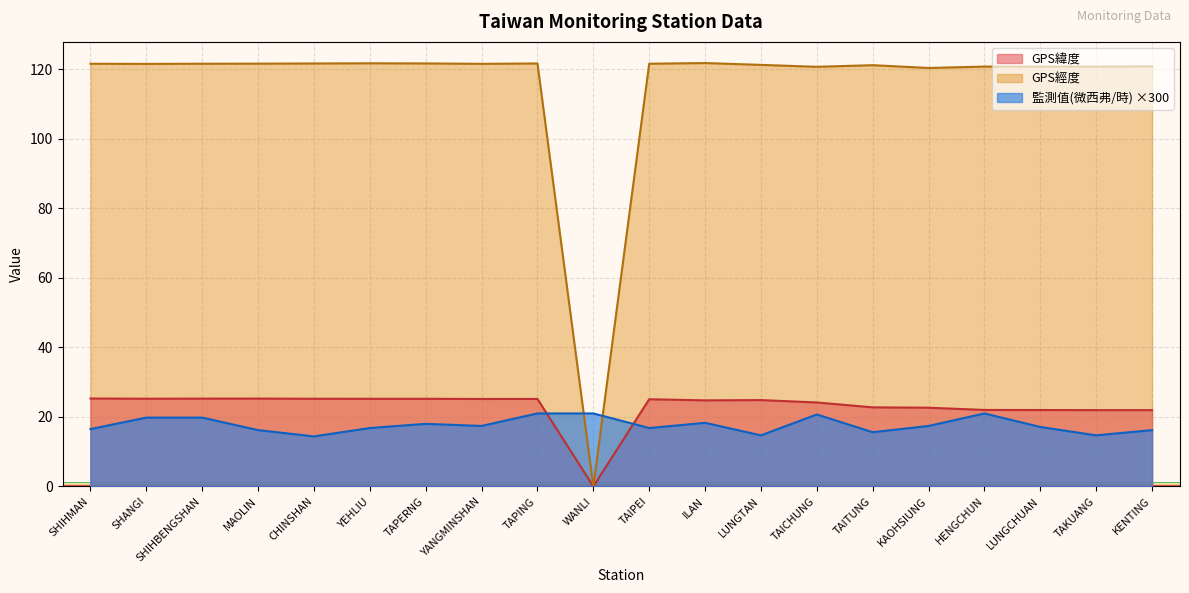

Reading left to right, extract all data points from this chart.

GPS緯度: SHIHMAN=25.3	SHANGI=25.2	SHIHBENGSHAN=25.3	MAOLIN=25.3	CHINSHAN=25.2	YEHLIU=25.2	TAPERNG=25.2	YANGMINSHAN=25.2	TAPING=25.2	WANLI=0.0	TAIPEI=25.1	ILAN=24.8	LUNGTAN=24.8	TAICHUNG=24.1	TAITUNG=22.8	KAOHSIUNG=22.6	HENGCHUN=22.0	LUNGCHUAN=22.0	TAKUANG=21.9	KENTING=21.9
GPS經度: SHIHMAN=121.6	SHANGI=121.5	SHIHBENGSHAN=121.6	MAOLIN=121.6	CHINSHAN=121.6	YEHLIU=121.7	TAPERNG=121.7	YANGMINSHAN=121.5	TAPING=121.6	WANLI=0.0	TAIPEI=121.6	ILAN=121.8	LUNGTAN=121.2	TAICHUNG=120.7	TAITUNG=121.2	KAOHSIUNG=120.3	HENGCHUN=120.8	LUNGCHUAN=120.7	TAKUANG=120.7	KENTING=120.8
監測值(微西弗/時): SHIHMAN=16.5	SHANGI=19.8	SHIHBENGSHAN=19.8	MAOLIN=16.2	CHINSHAN=14.4	YEHLIU=16.8	TAPERNG=18.0	YANGMINSHAN=17.4	TAPING=21.0	WANLI=21.0	TAIPEI=16.8	ILAN=18.3	LUNGTAN=14.7	TAICHUNG=20.7	TAITUNG=15.6	KAOHSIUNG=17.4	HENGCHUN=21.0	LUNGCHUAN=17.1	TAKUANG=14.7	KENTING=16.2